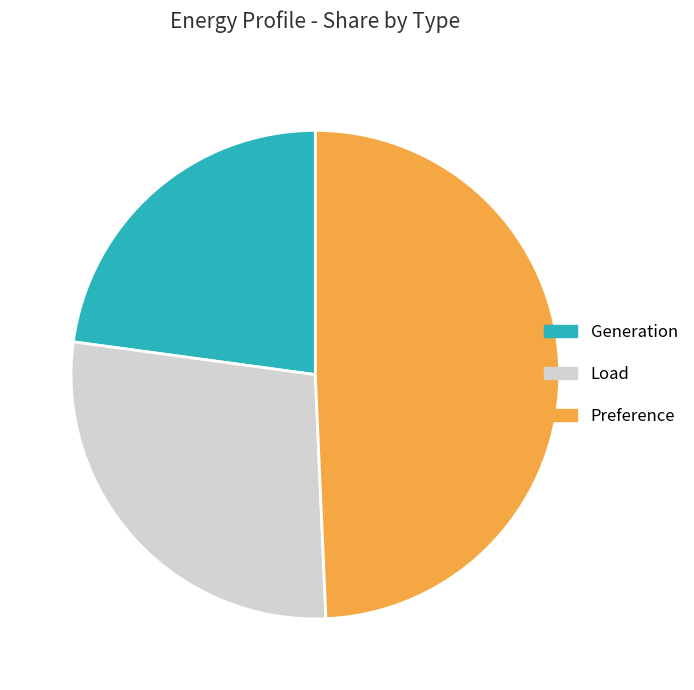

Combined, do Load and Preference account for over 50%?

Yes